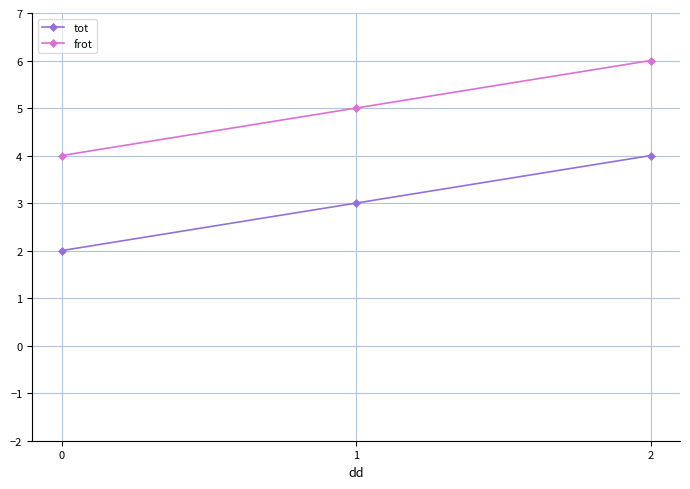

What is the difference between the frot values at 2 and 1?

1